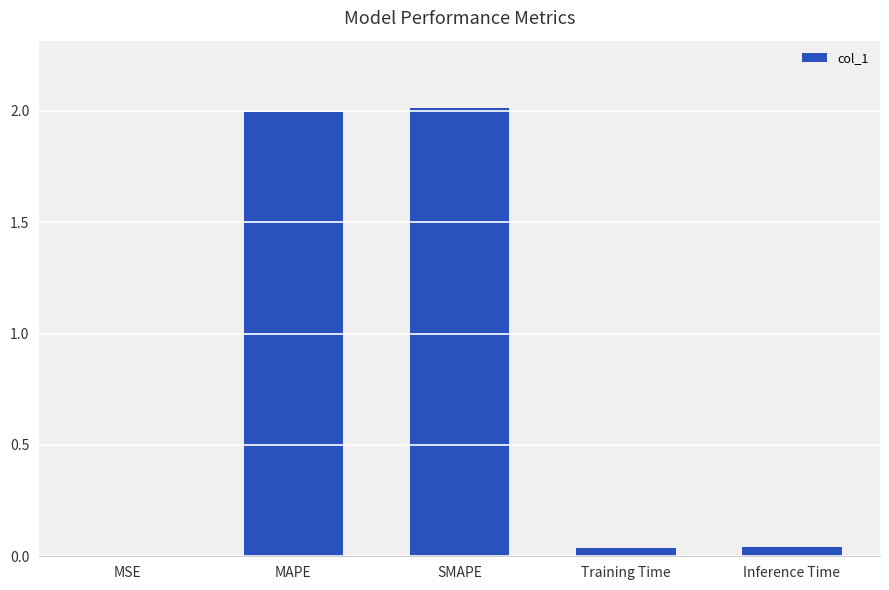

Approximately how many times larger is the value at MAPE compared to SMAPE?

1.0